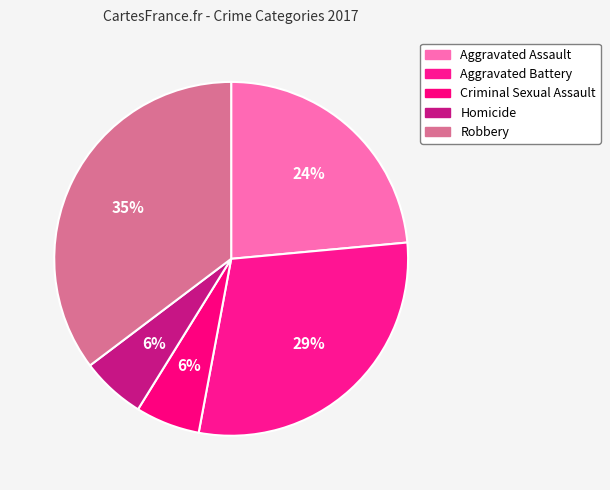

What is the smallest slice in the pie chart?

Criminal Sexual Assault